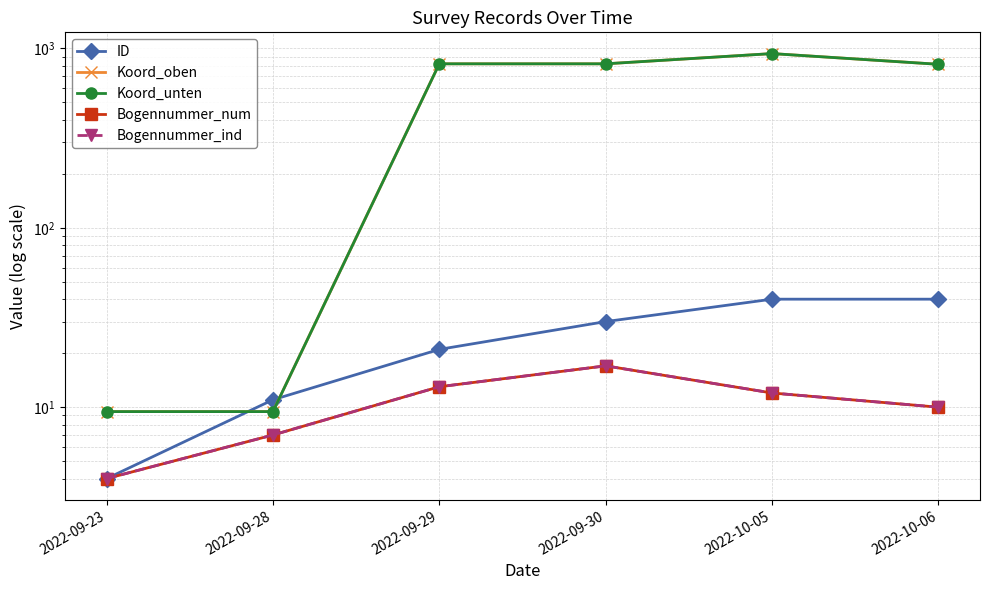

What is the spread (max minus min) of values at 2022-09-29?

807.0